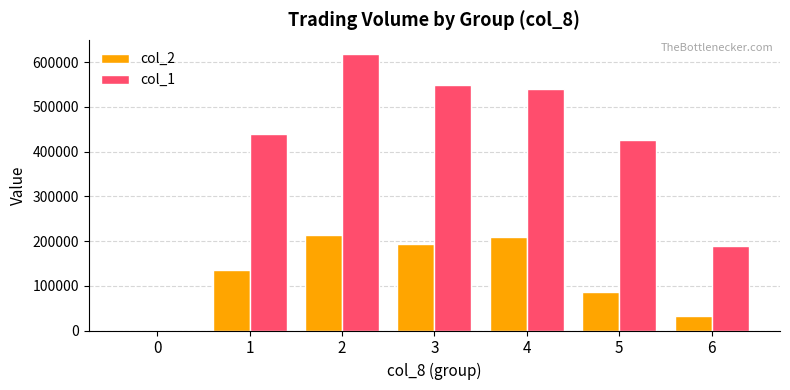

Which series has the largest total across all categories?

col_1